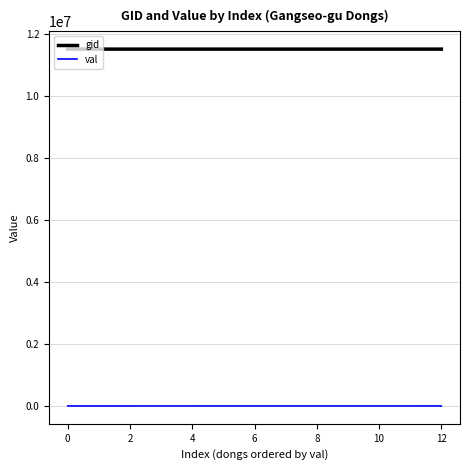

Which series has the largest total across all categories?

gid